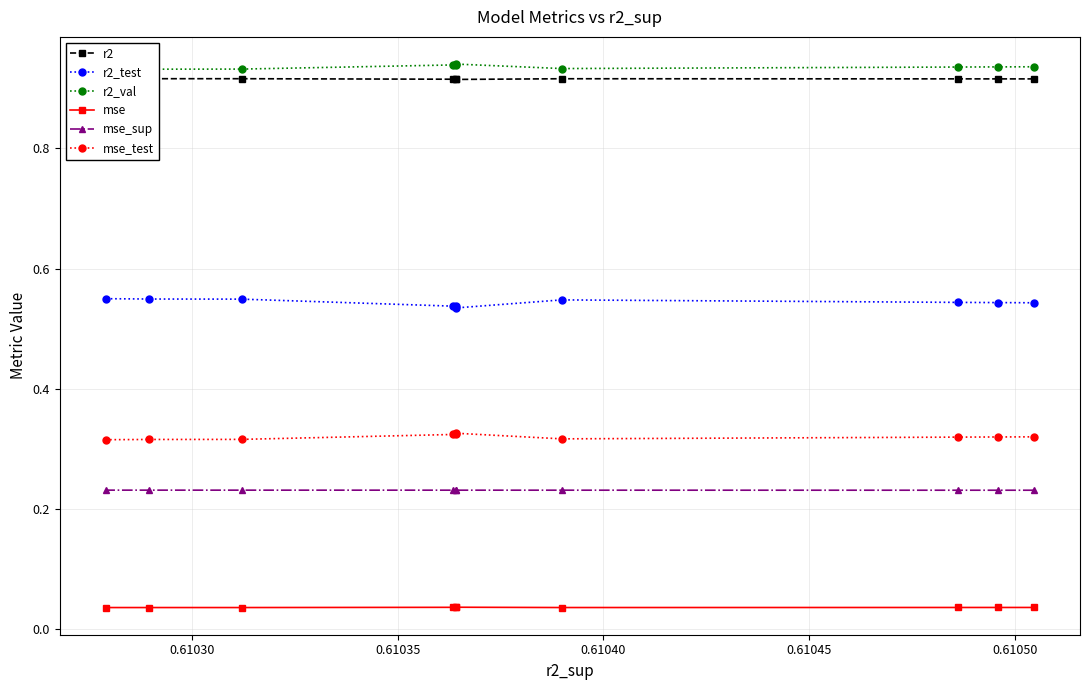

True or false: r2_test and mse_sup cross at least once.

False